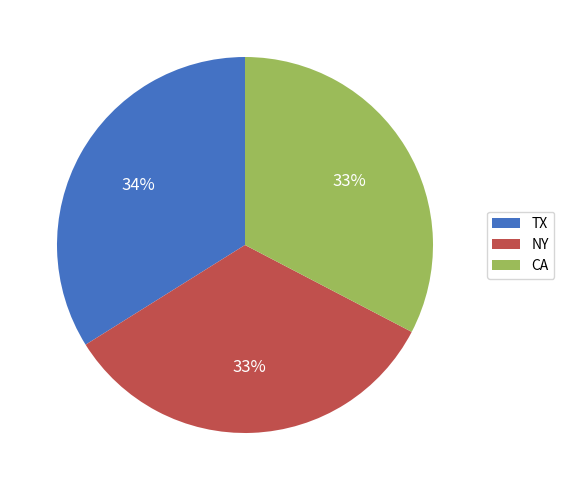

How many slices are in this pie chart?

3